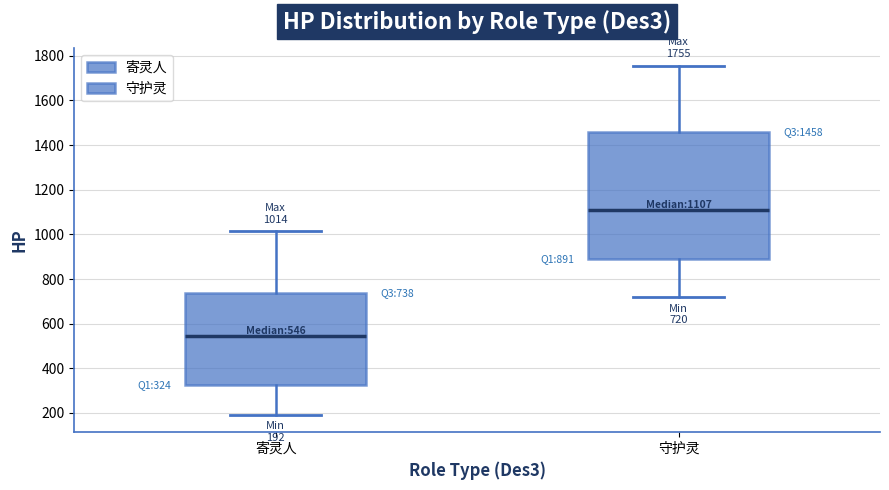

Which box has the lowest median line?

寄灵人